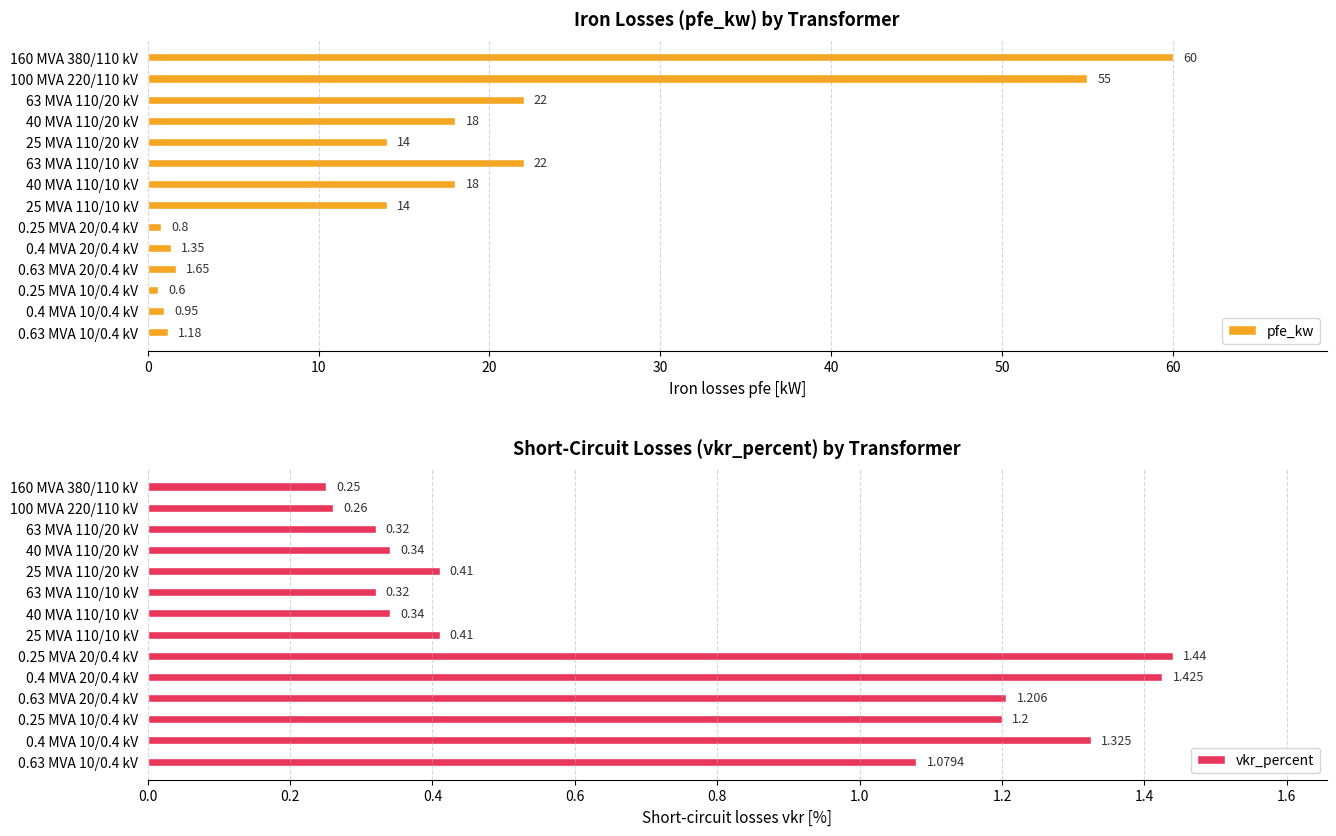

What is the average value of the pfe_kw series?

16.4